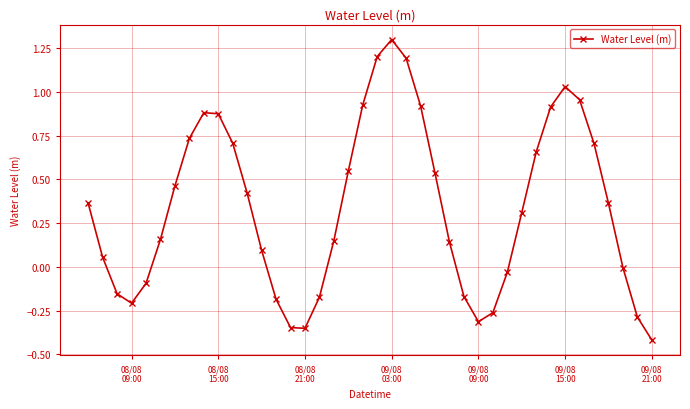

What is the greatest value displayed?

1.3